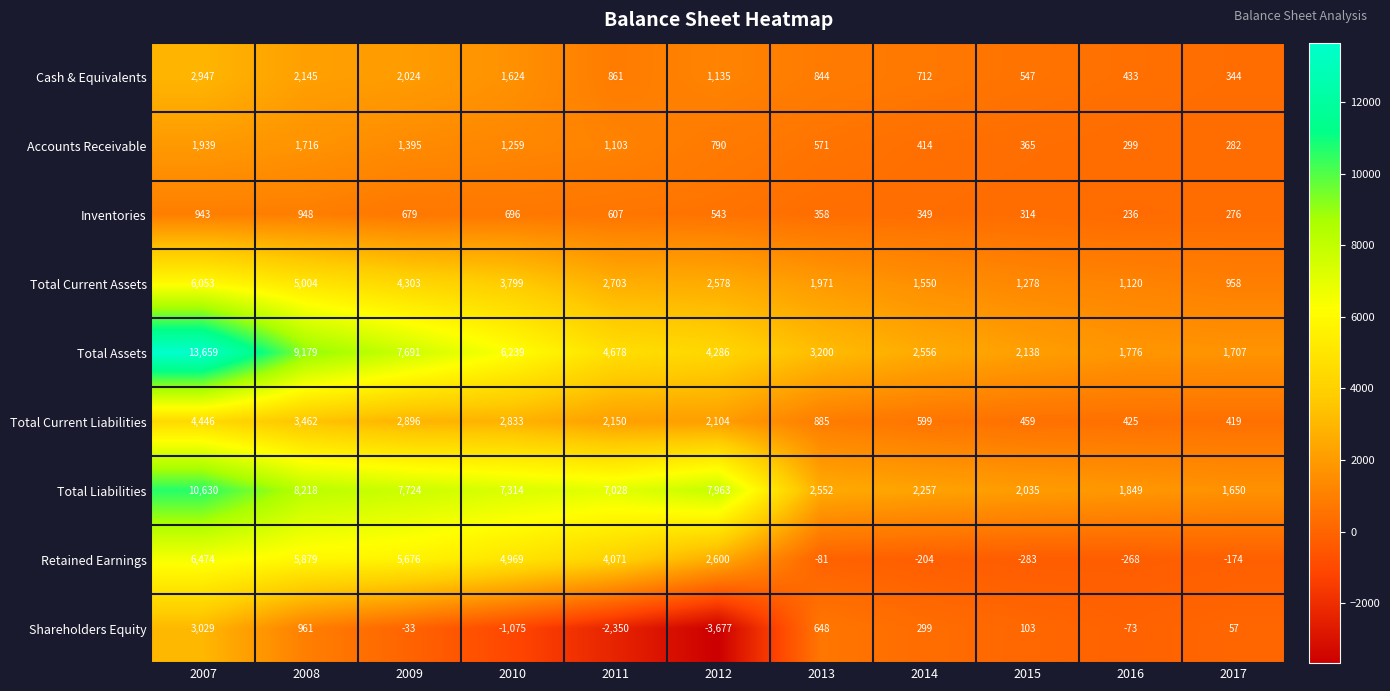

At how many categories does at least one series exceed 2648?

7